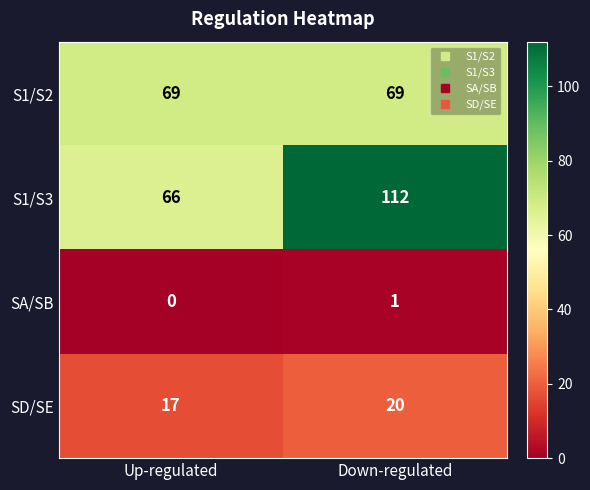

List the series in order of their peak value, lowest first.

SA/SB, SD/SE, S1/S2, S1/S3